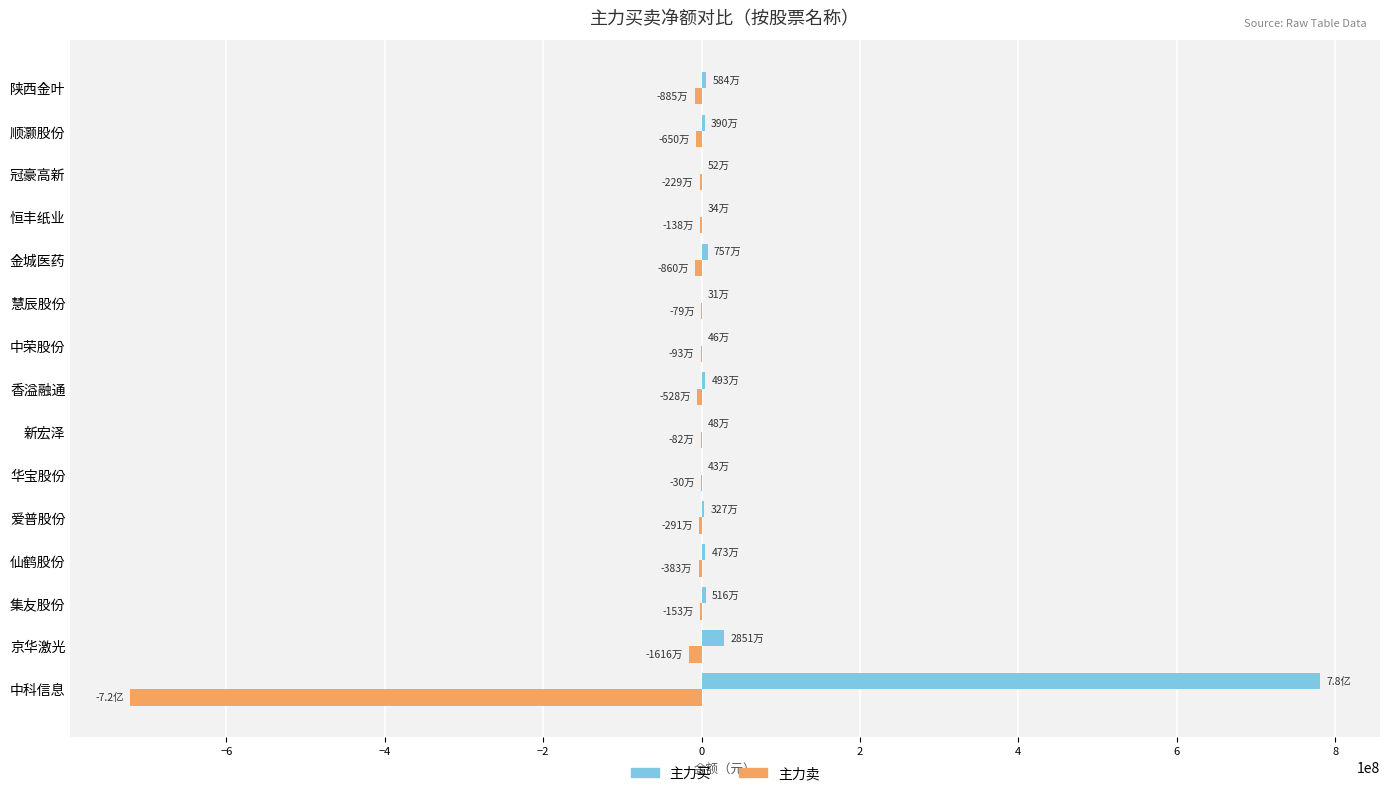

What is the sum of all 主力卖 values?

-781901558